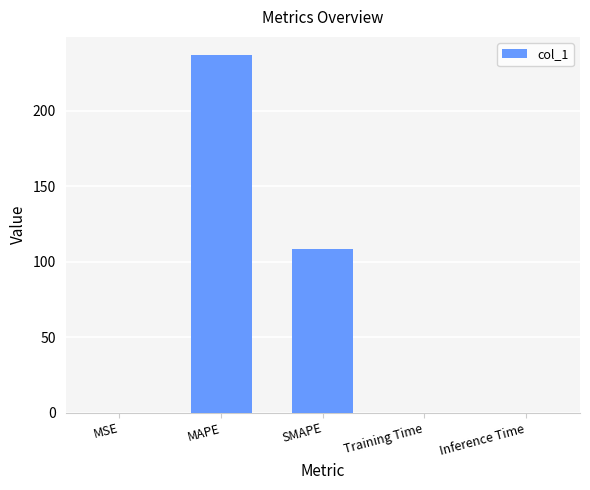

Is it true that the value at SMAPE is 108.5?

True